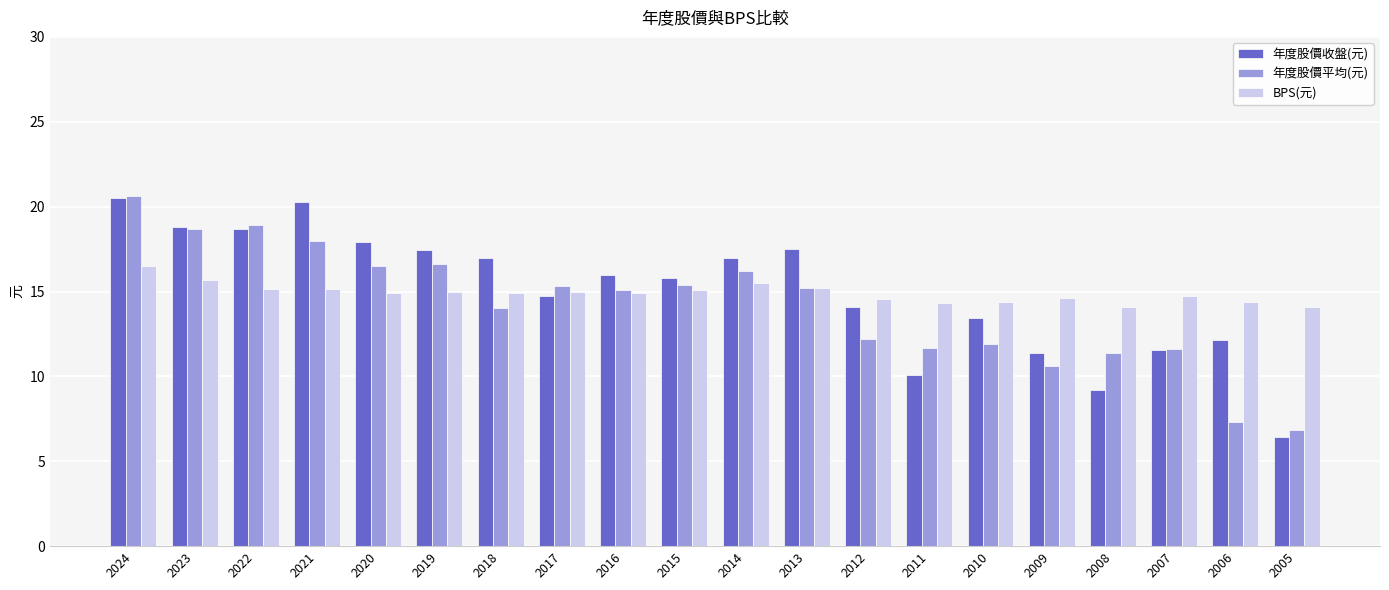

Read the 年度股價收盤(元) value at 2017.

14.8